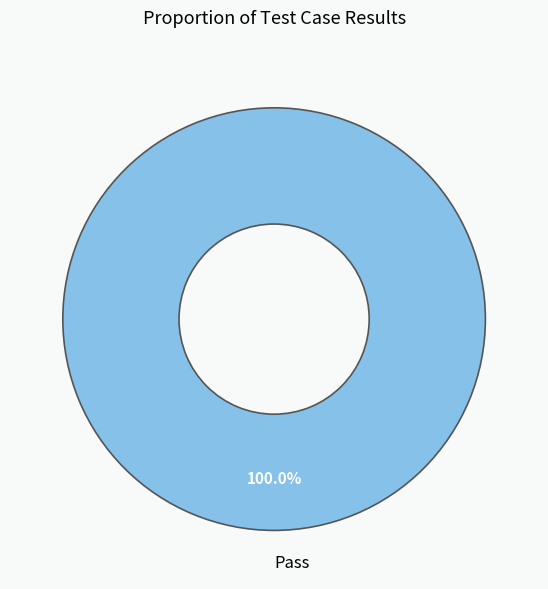

Does Pass account for over 50% of the chart?

Yes